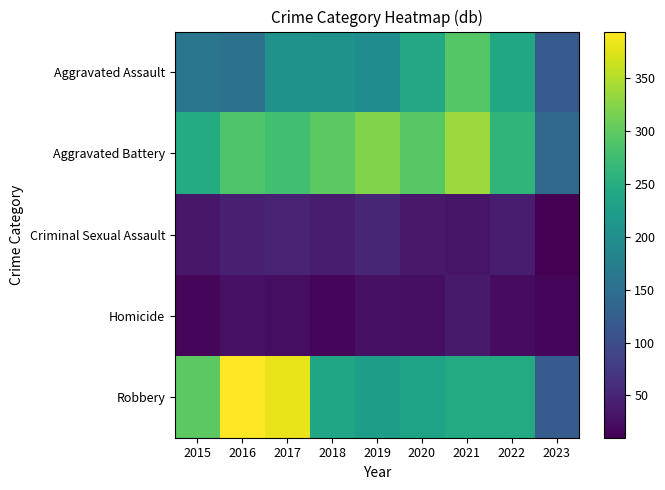

Between 2019 and 2022, which series saw the biggest shift?

Aggravated Battery